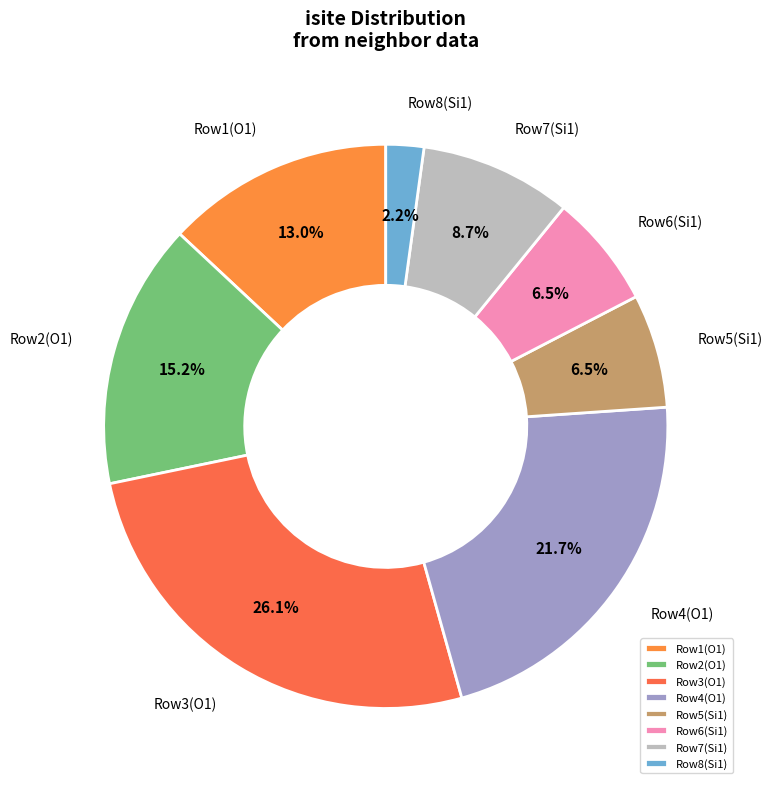

Does any single category account for the majority?

No